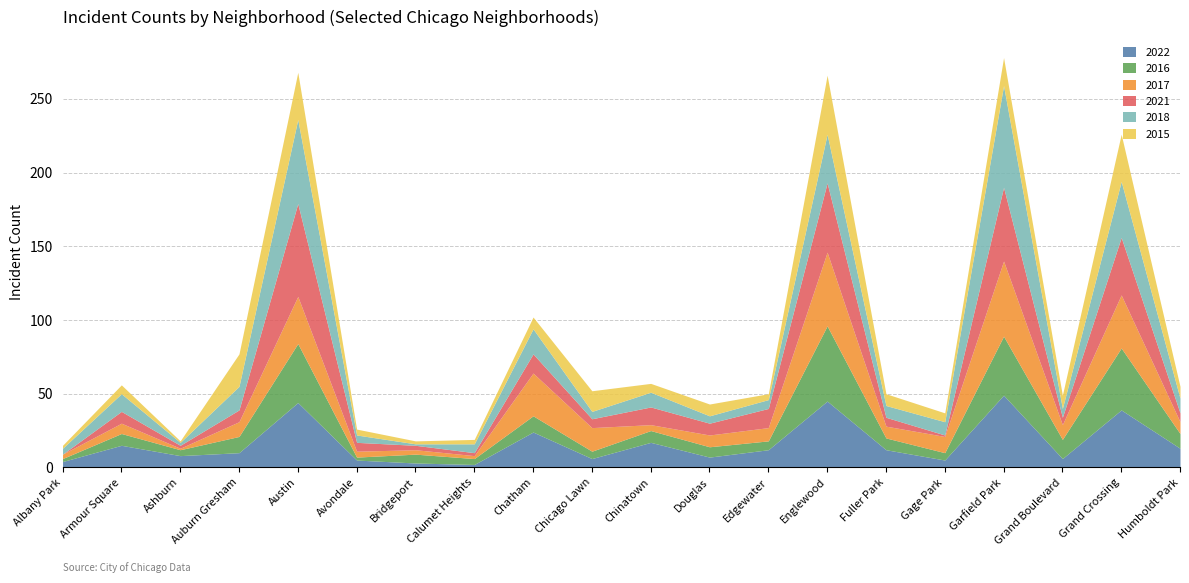

Rank the series at Grand Crossing from lowest to highest value.

2015, 2017, 2018, 2022, 2021, 2016